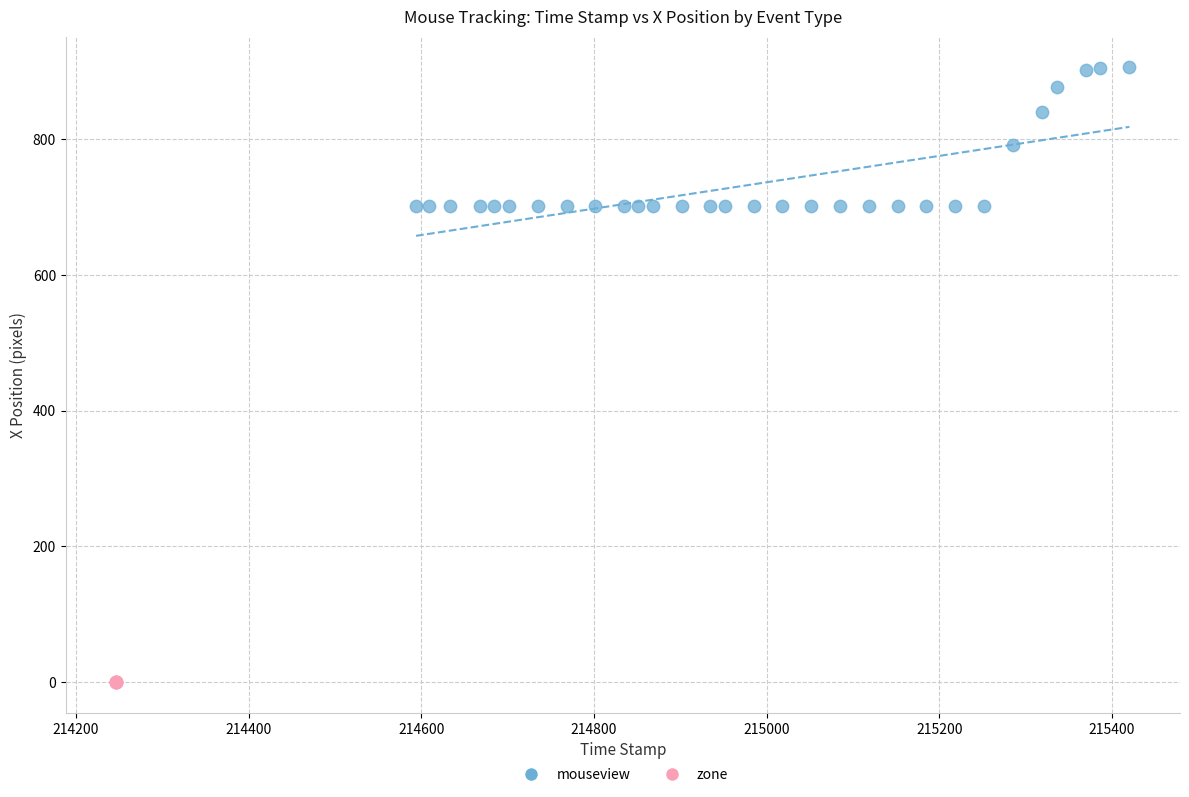

Which series contains the highest Y value?

mouseview